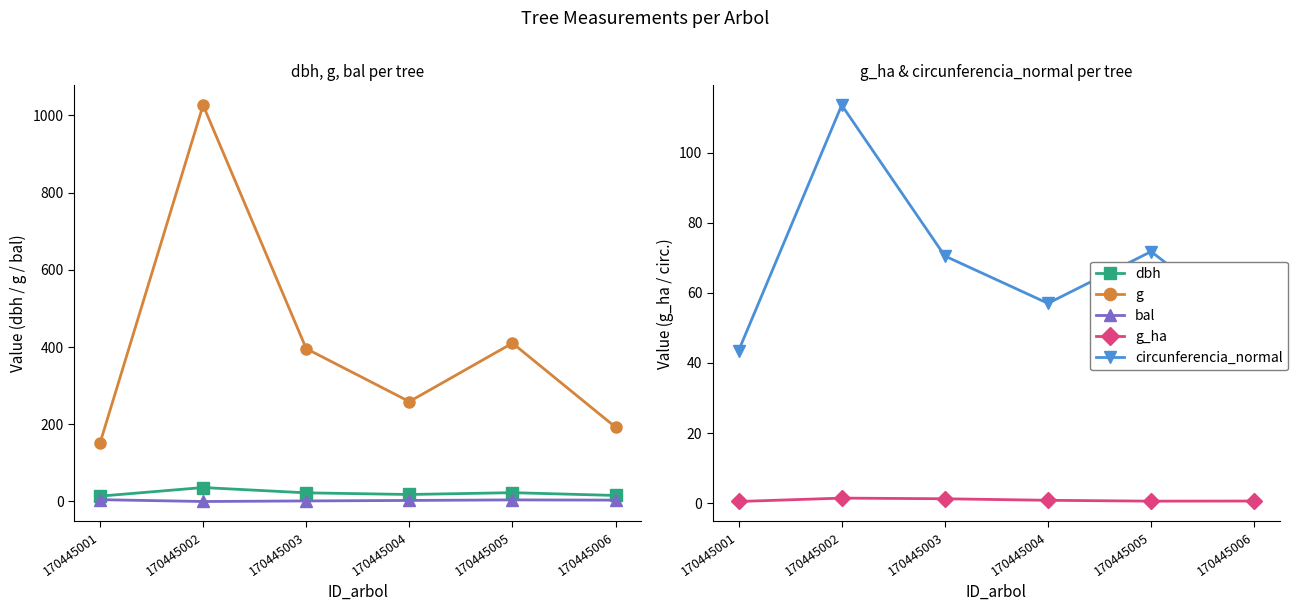

True or false: g_ha and circunferencia_normal intersect in this chart.

False